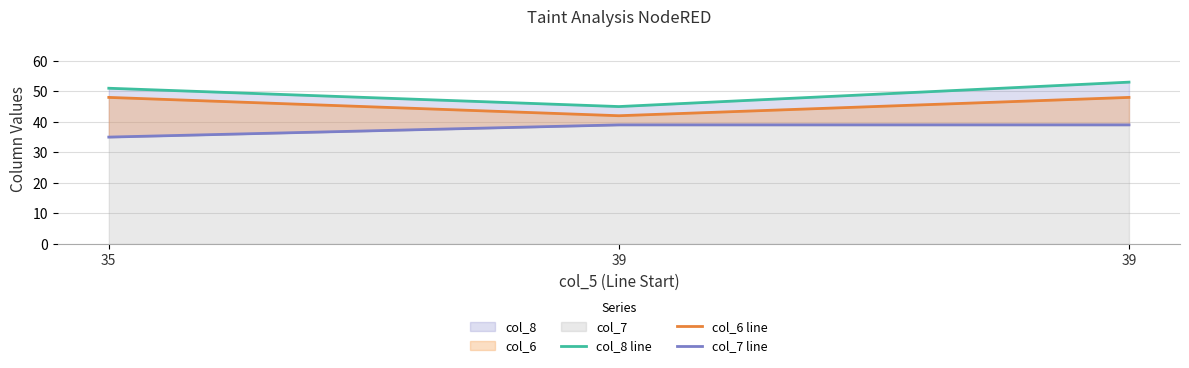

How many lines are shown in the chart?

3